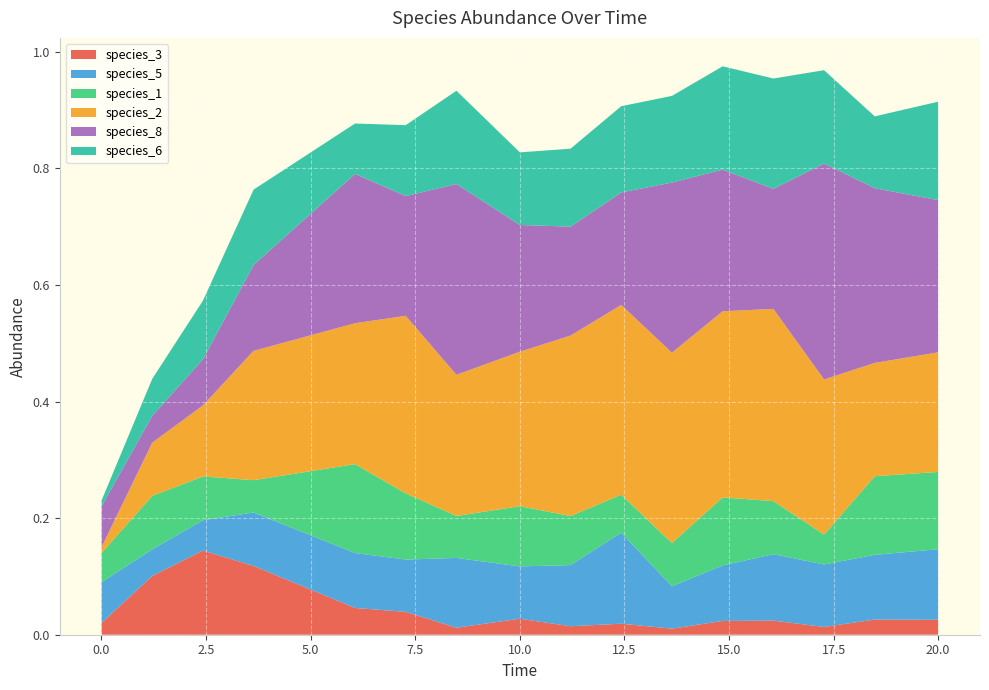

Reading left to right, what are all the values shown in this chart?

species_3: 0.0	0.1	0.1	0.1	0.0	0.0	0.0	0.0	0.0	0.0	0.0	0.0	0.0	0.0	0.0	0.0
species_5: 0.1	0.0	0.1	0.1	0.1	0.1	0.1	0.1	0.1	0.2	0.1	0.1	0.1	0.1	0.1	0.1
species_1: 0.1	0.1	0.1	0.1	0.2	0.1	0.1	0.1	0.1	0.1	0.1	0.1	0.1	0.1	0.1	0.1
species_2: 0.0	0.1	0.1	0.2	0.2	0.3	0.2	0.3	0.3	0.3	0.3	0.3	0.3	0.3	0.2	0.2
species_8: 0.1	0.0	0.1	0.1	0.3	0.2	0.3	0.2	0.2	0.2	0.3	0.2	0.2	0.4	0.3	0.3
species_6: 0.0	0.1	0.1	0.1	0.1	0.1	0.2	0.1	0.1	0.1	0.1	0.2	0.2	0.2	0.1	0.2